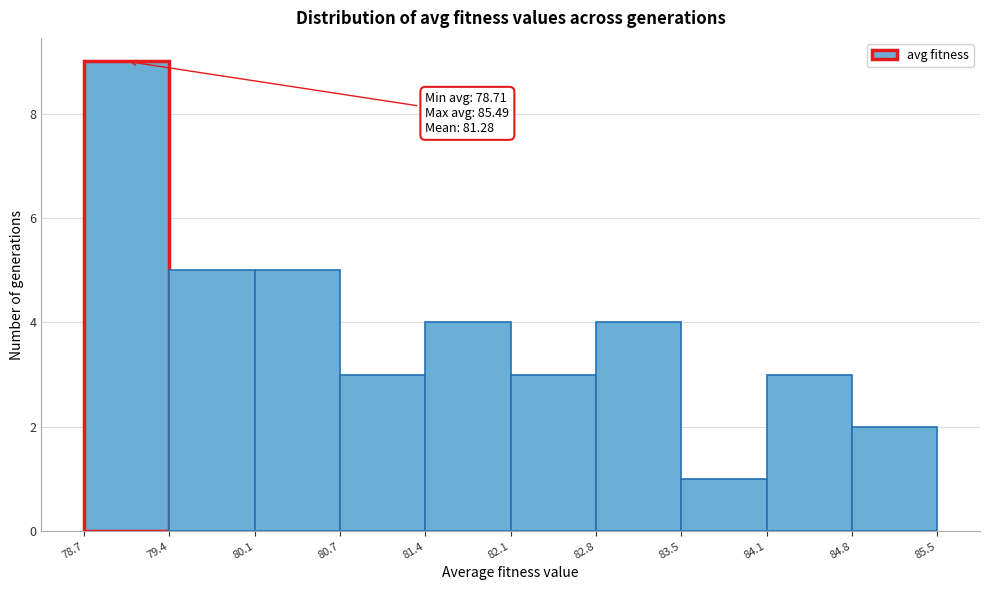

Over which range of the x-axis is the bar tallest?

78.7 to 79.4